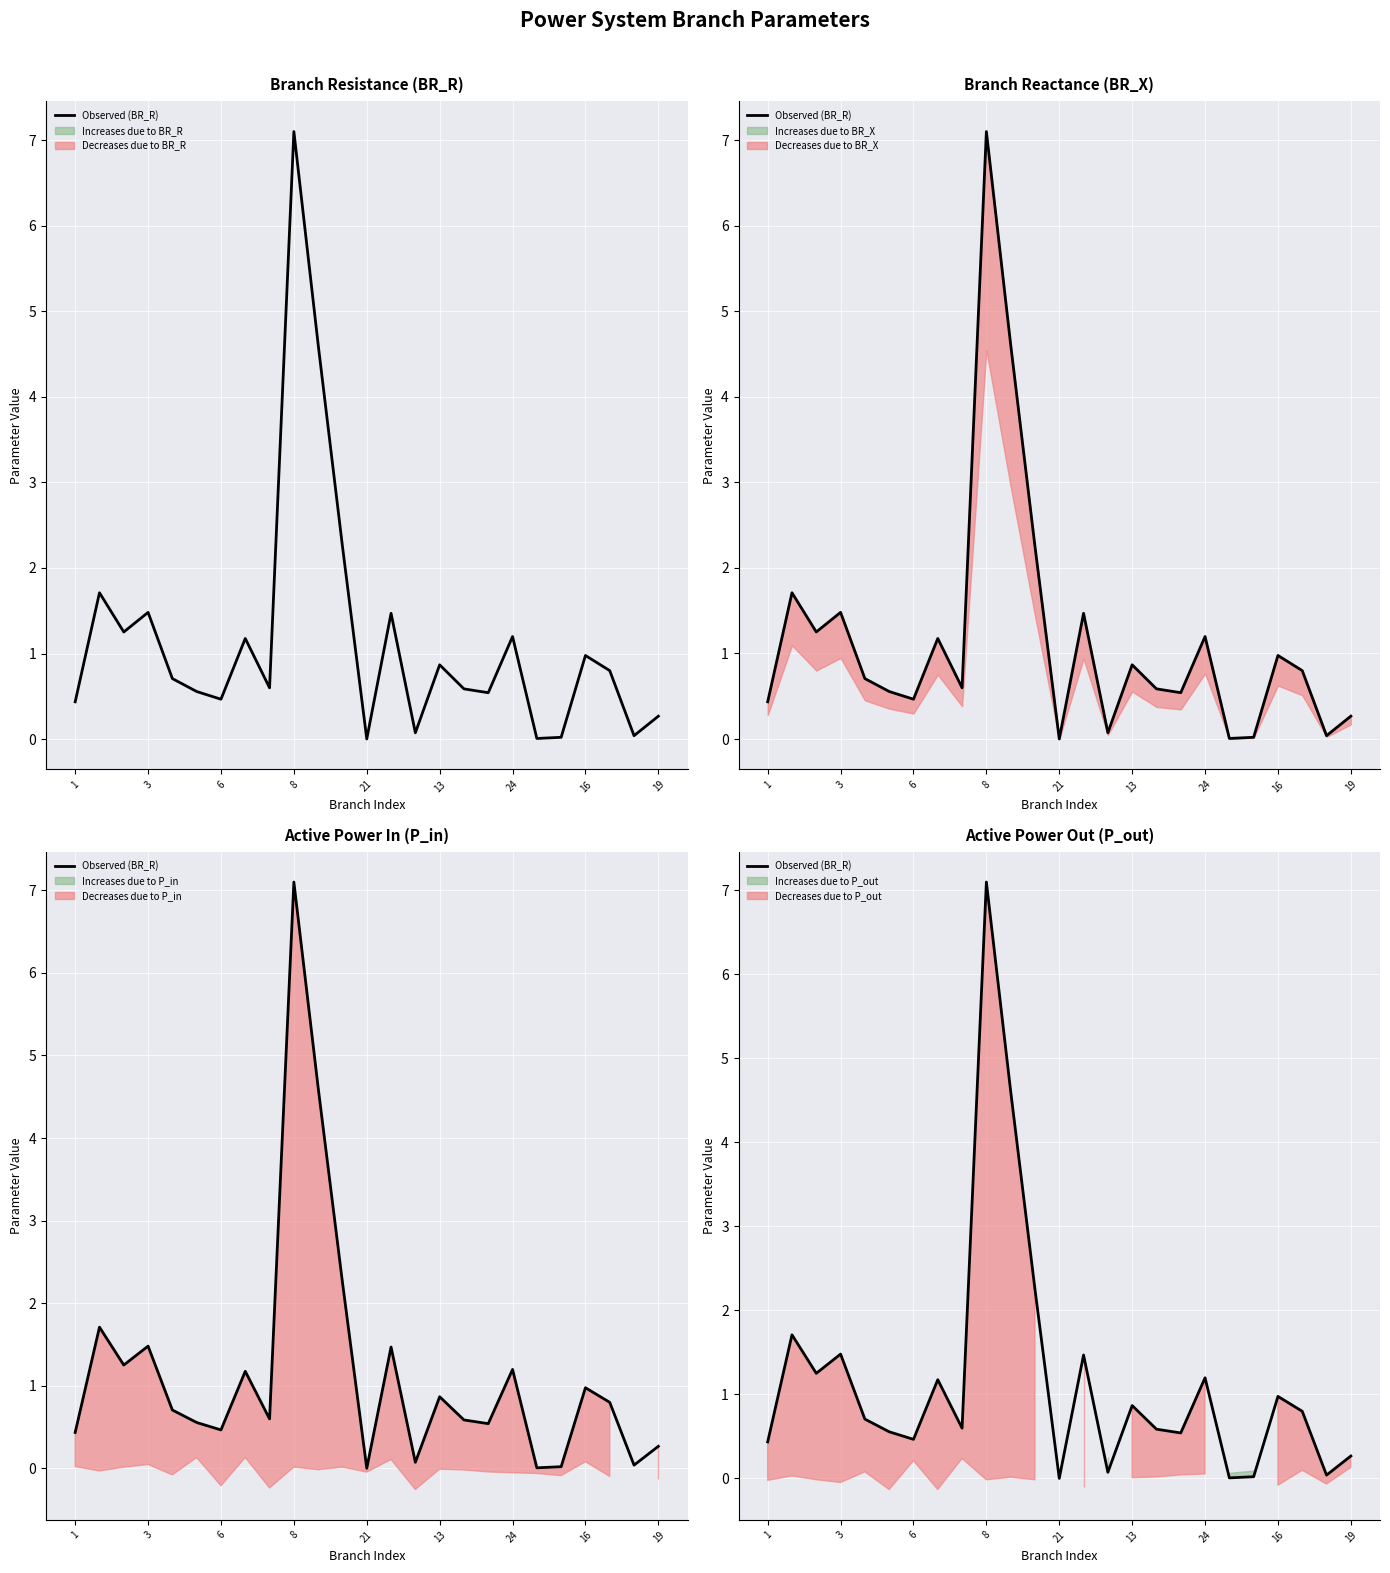

Reading left to right, what are all the values shown in this chart?

0.4	1.7	1.3	1.5	0.7	0.6	0.5	1.2	0.6	7.1	4.6	2.3	0.0	1.5	0.1	0.9	0.6	0.5	1.2	0.0	0.0	1.0	0.8	0.0	0.3